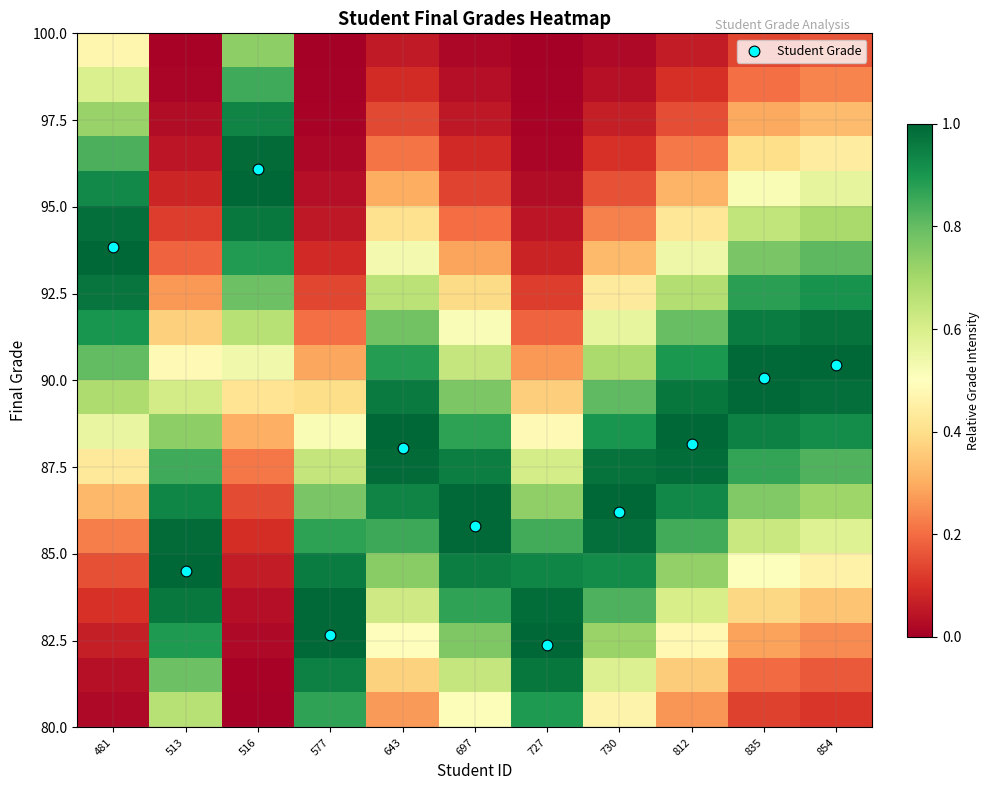

At which category is the sum across all series the highest?

516